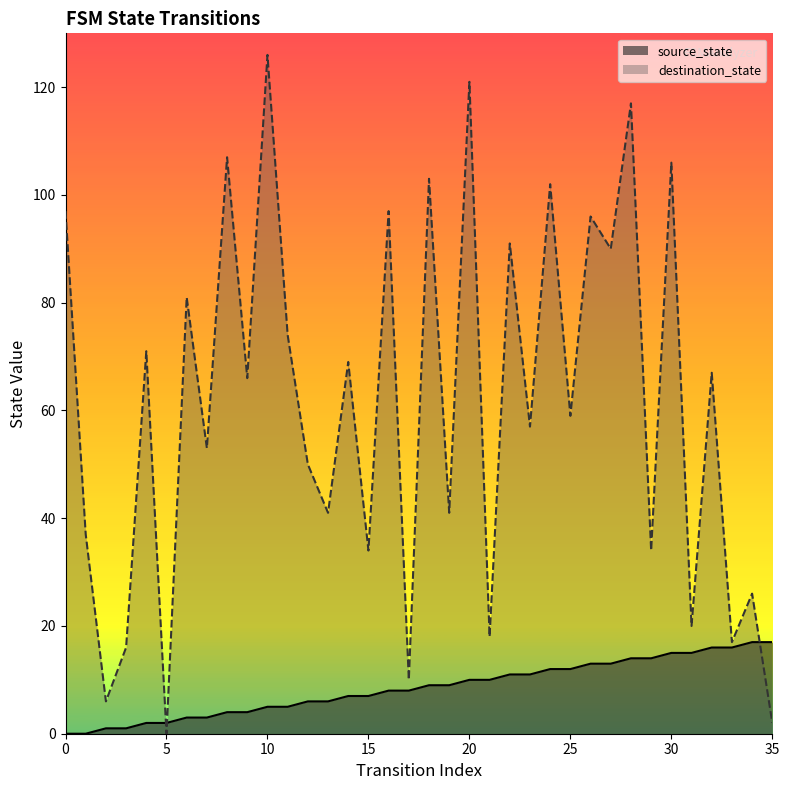

True or false: source_state has more than 0 interior local peaks.

False